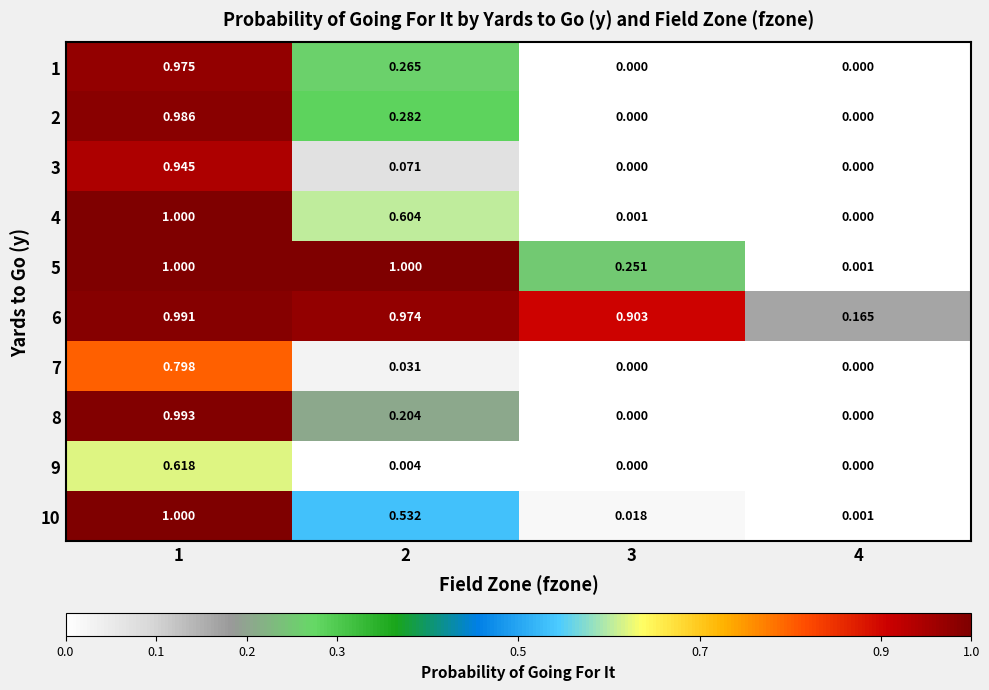

Which series has the largest total across all categories?

6